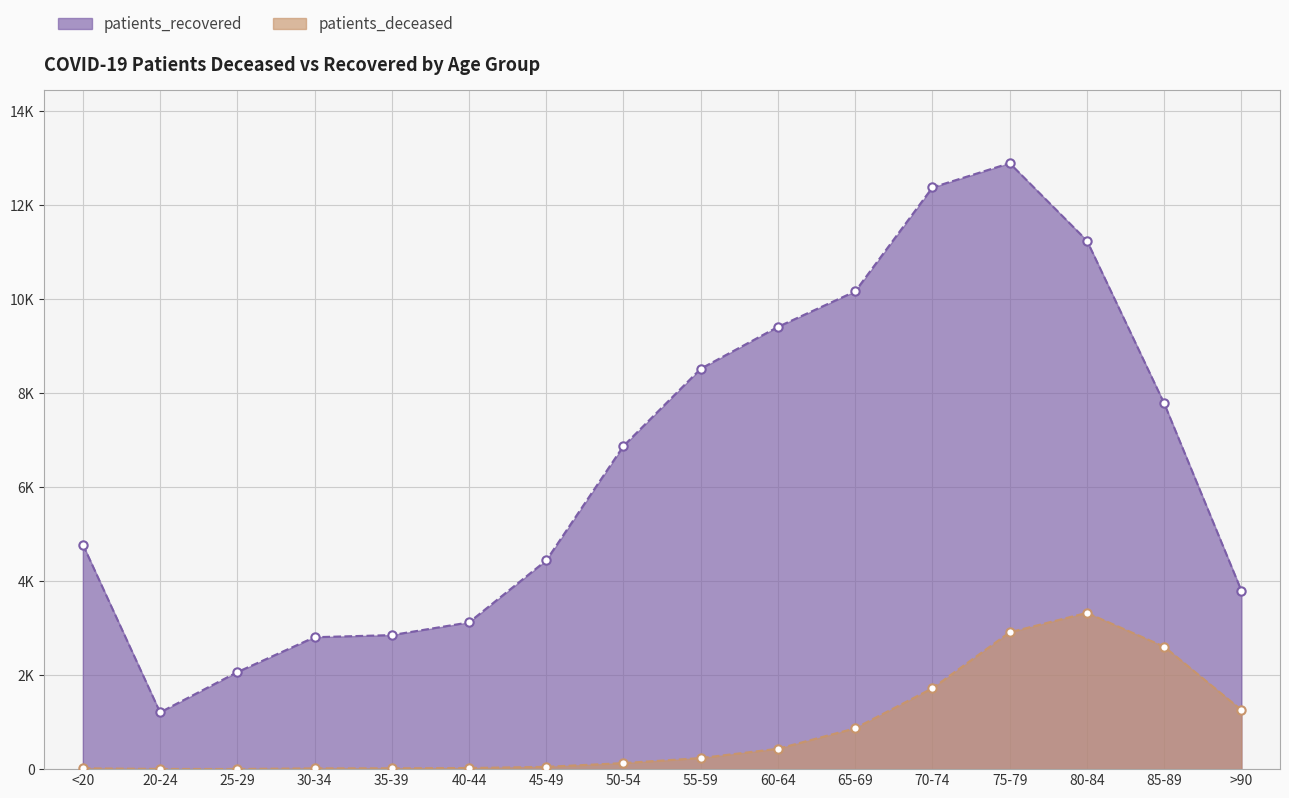

True or false: patients_deceased has a value of 33 at 40-44.

False